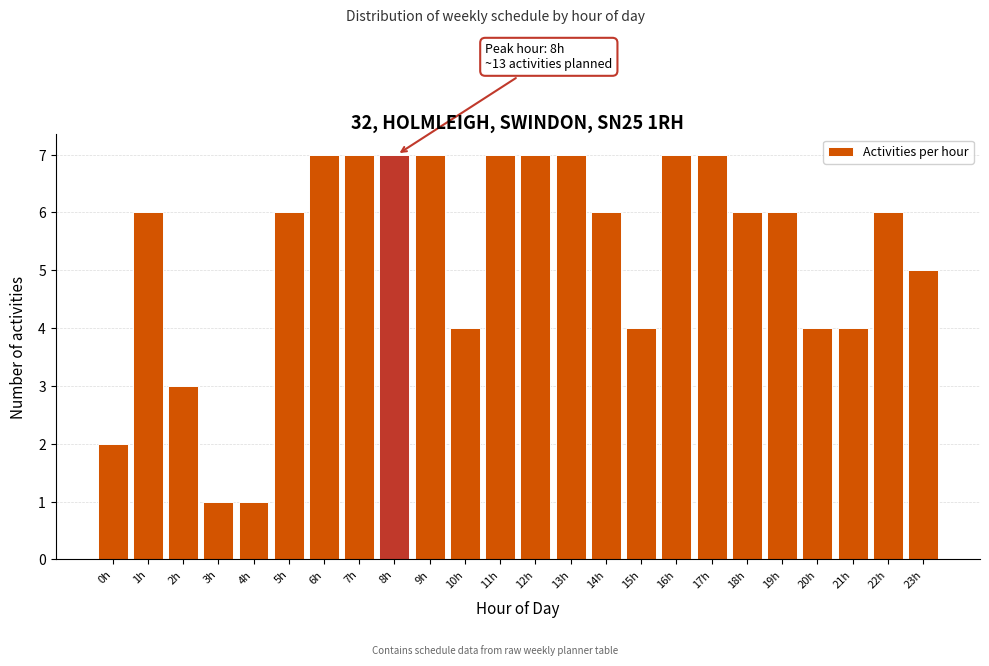

Reading right to left, list all the values displayed in this chart.

23h=5	22h=6	21h=4	20h=4	19h=6	18h=6	17h=7	16h=7	15h=4	14h=6	13h=7	12h=7	11h=7	10h=4	9h=7	8h=7	7h=7	6h=7	5h=6	4h=1	3h=1	2h=3	1h=6	0h=2